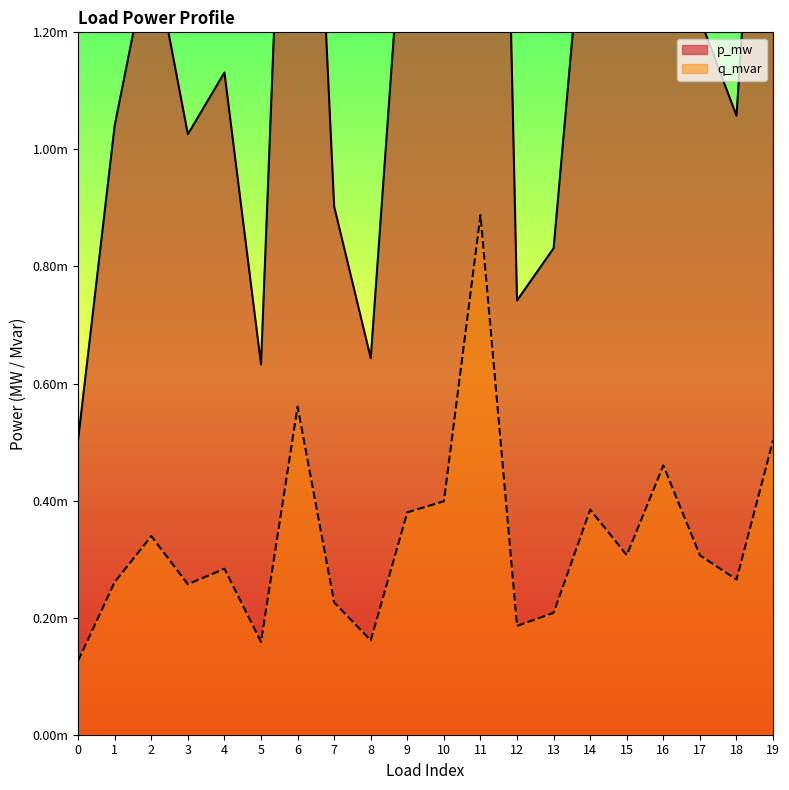

List the labels in order of p_mw value, smallest first.

0, 5, 8, 12, 13, 7, 3, 1, 18, 4, 17, 15, 2, 9, 14, 10, 16, 19, 6, 11